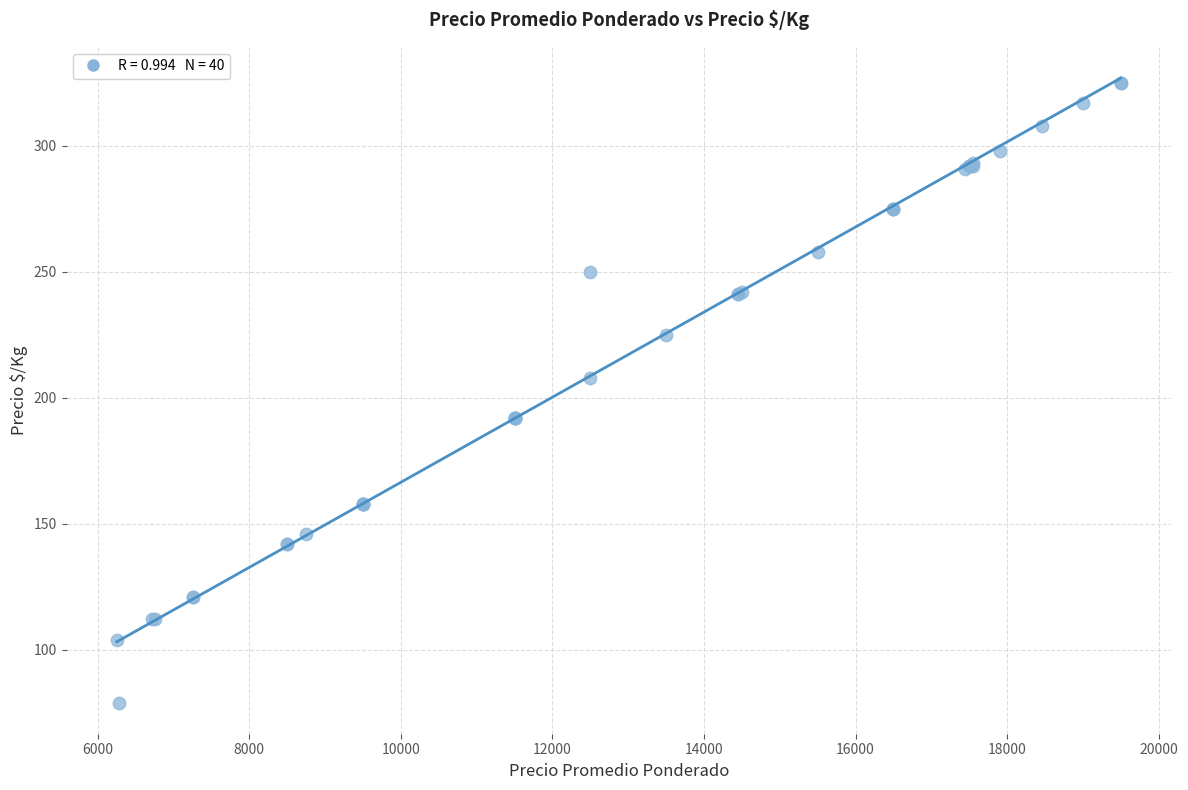

What Y value in the scatter plot is closest to 202?

208